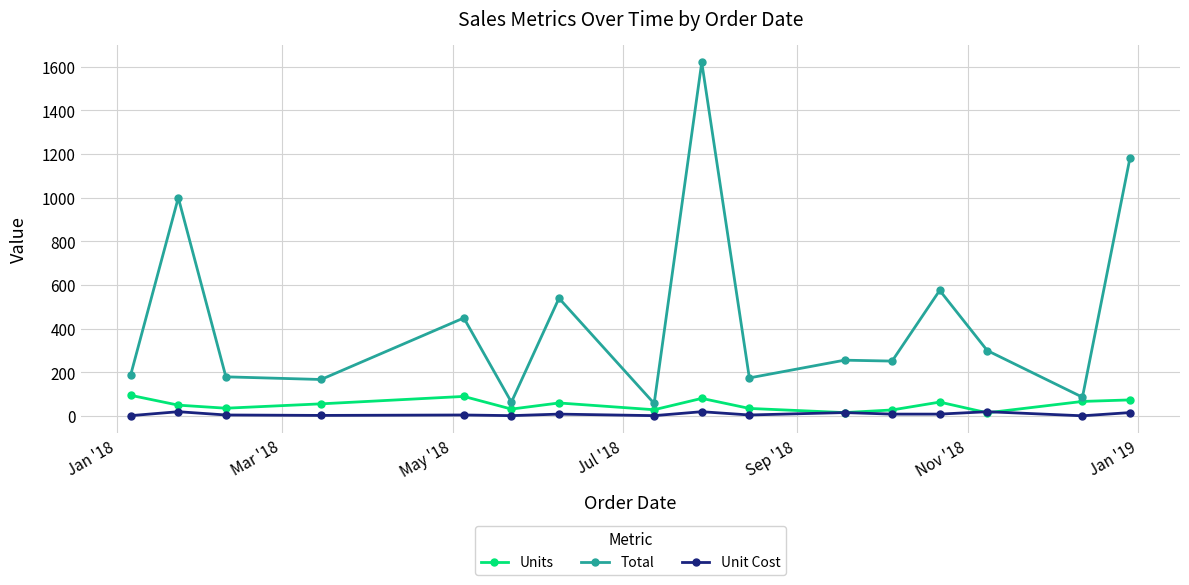

What are all the series names shown in the legend?

Units, Total, Unit Cost